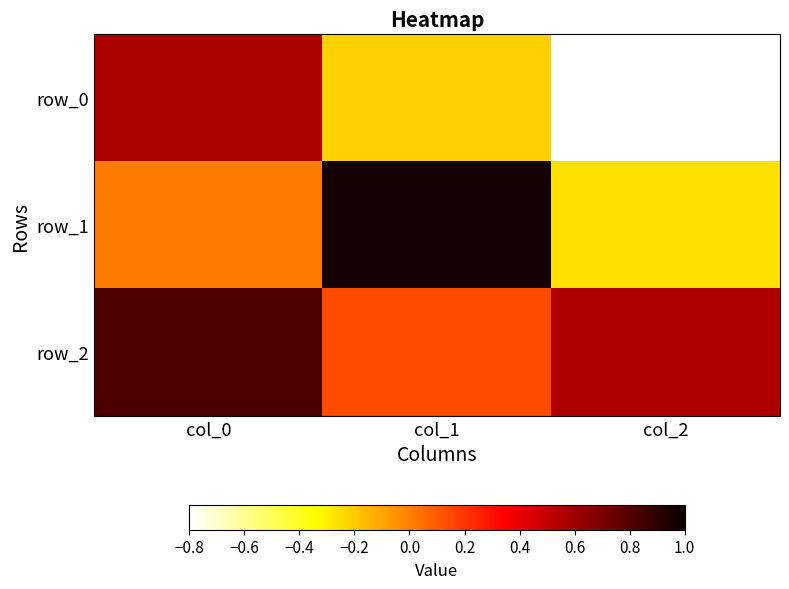

Rank the categories by row_1 value from lowest to highest.

col_2, col_0, col_1